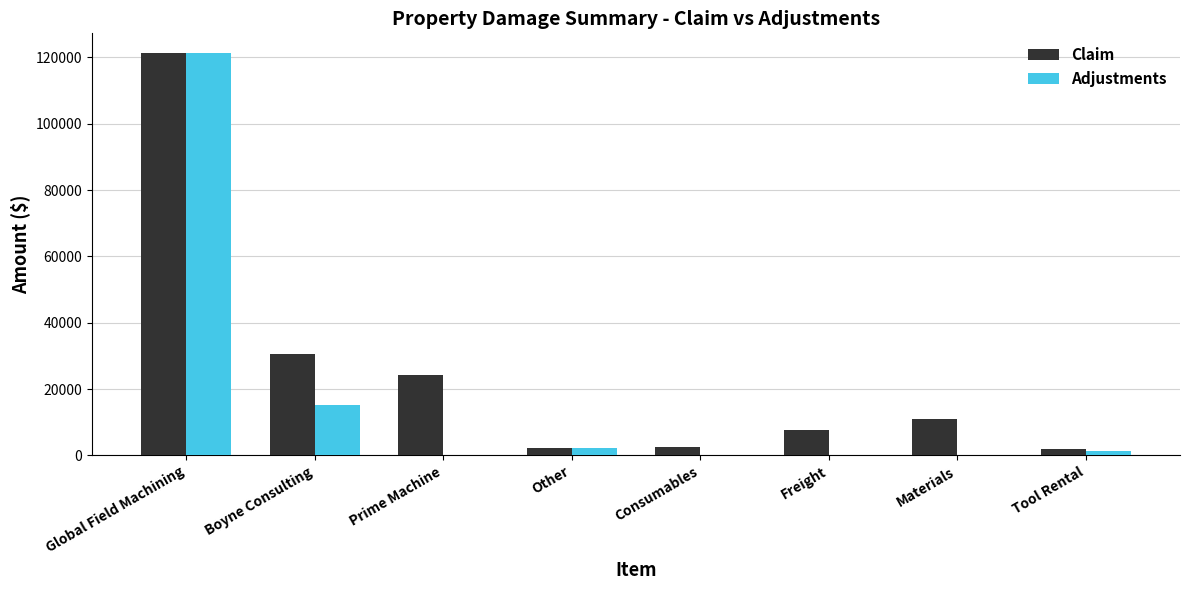

What is the total value across all series at Prime Machine?

24263.3